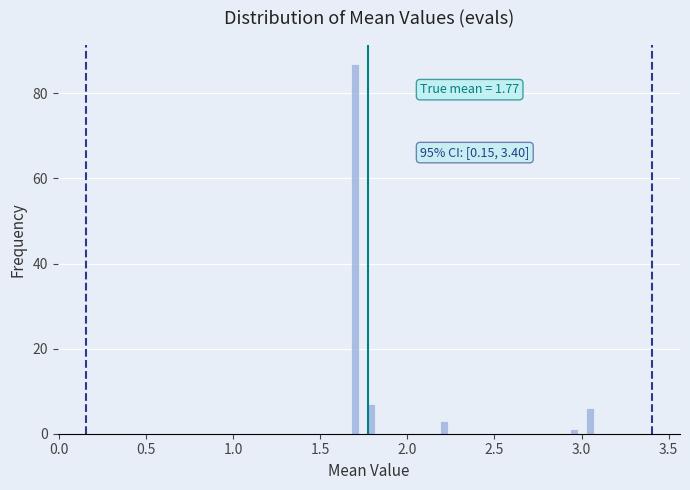

Around what value on the x-axis is the tallest bar? Give the approximate position of its centre, as read against the axis.

1.70